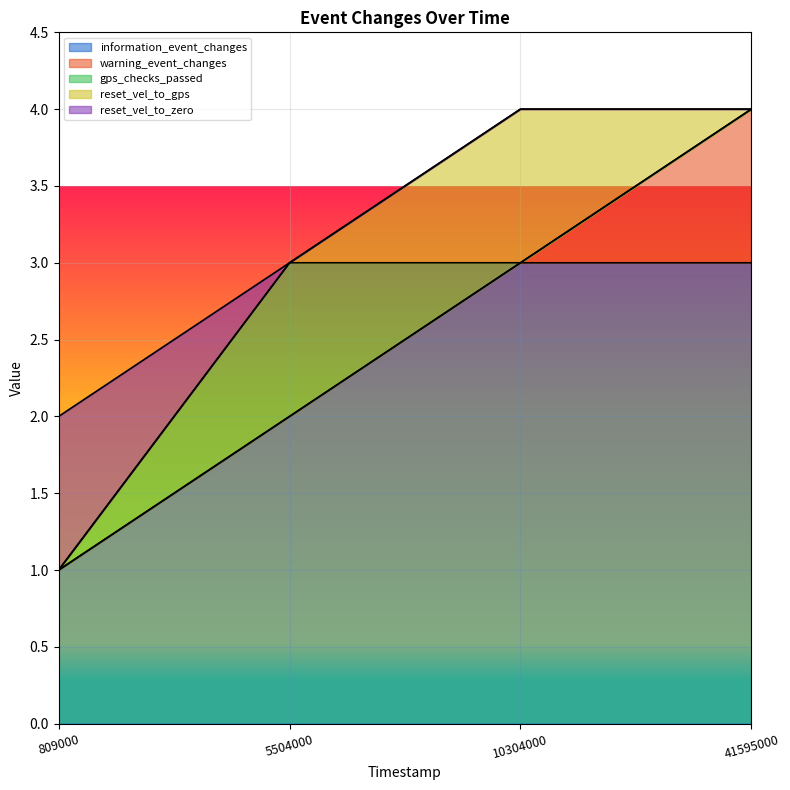

Between 41595000 and 809000, which is larger?

41595000